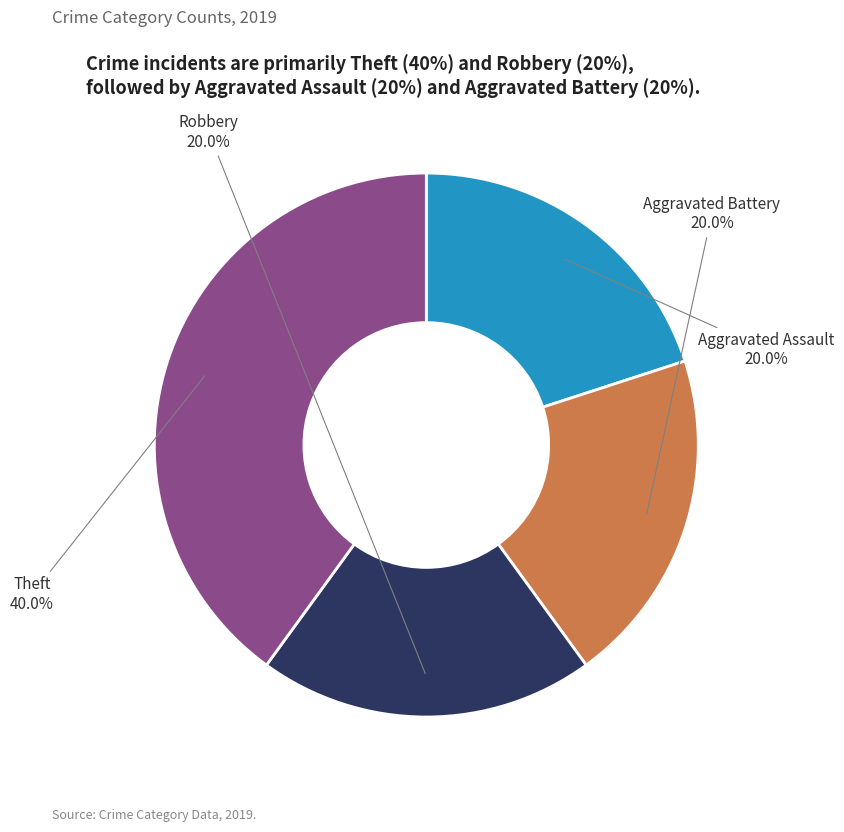

To the nearest percent, what portion does Theft represent?

40%